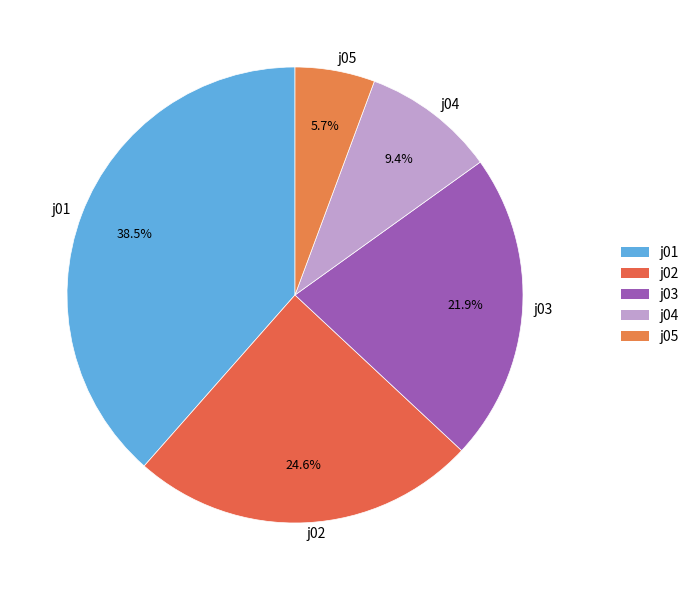

To the nearest percent, what portion does j05 represent?

6%